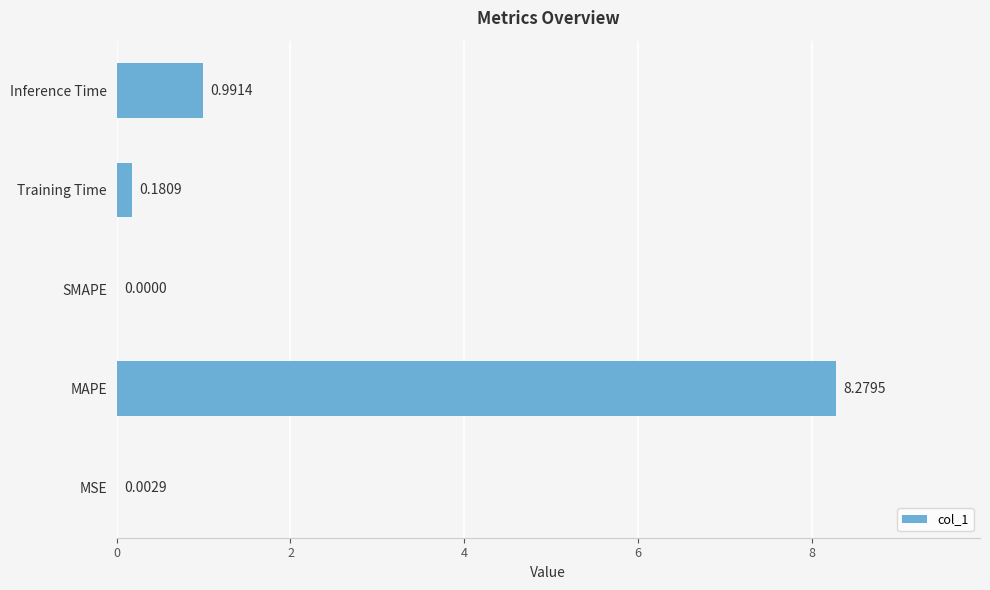

What is the change in value from Training Time to Inference Time?

+0.8